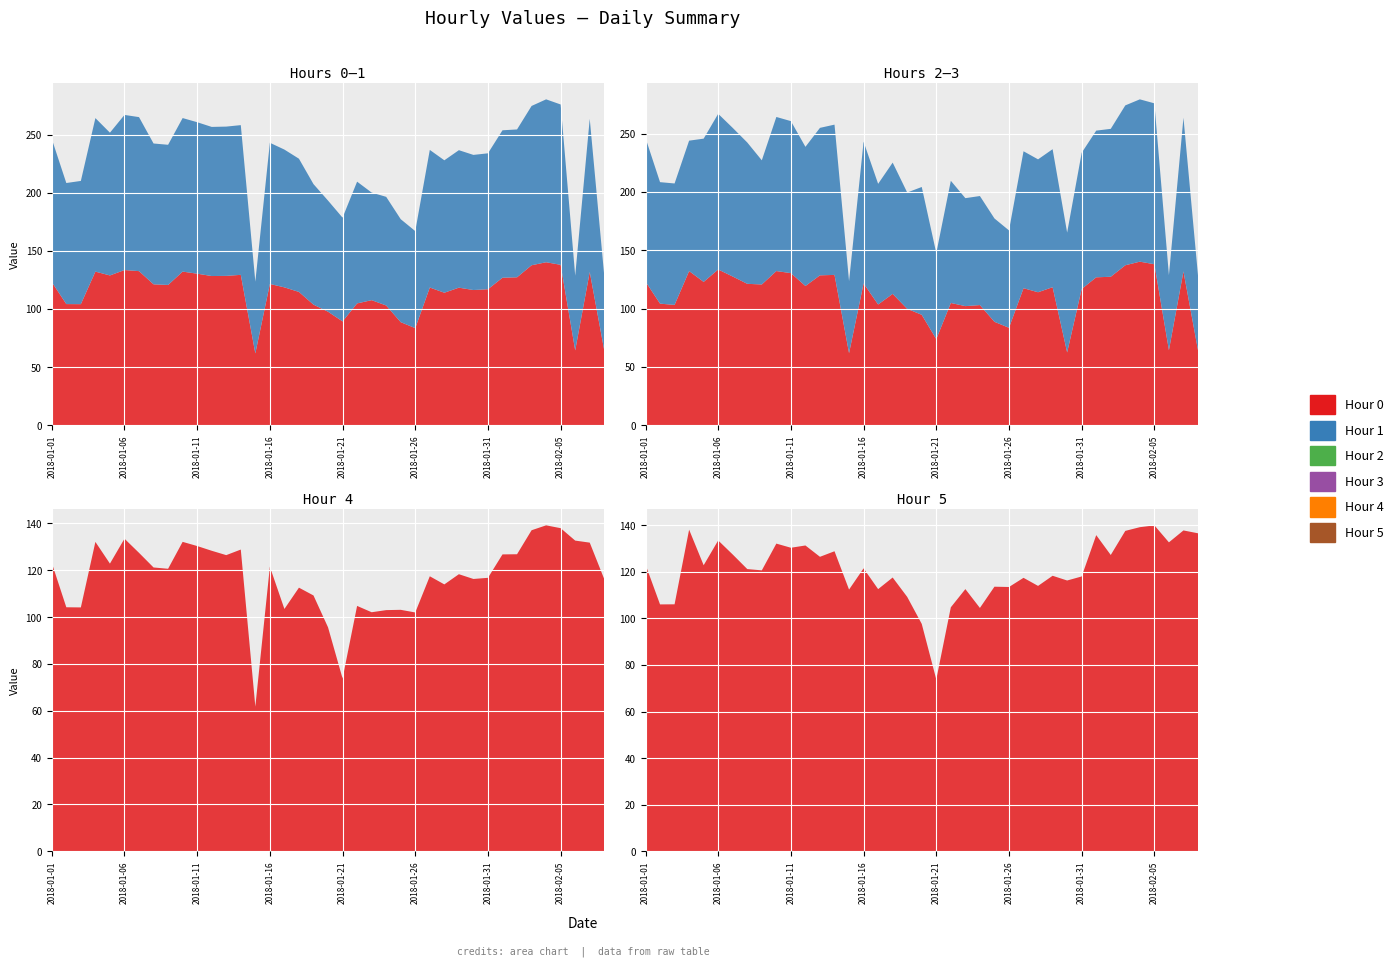

Reading right to left, extract all data points from this chart.

Hour 0: 64.2	131.8	64.3	138.0	140.2	137.6	127.3	126.9	117.0	116.3	118.3	114.0	118.4	83.5	88.6	103.0	107.6	104.8	89.3	97.6	103.7	114.7	118.6	121.5	61.8	129.4	128.5	128.3	130.4	132.2	120.7	121.2	132.6	133.5	128.9	132.1	104.1	104.2	123.2
Hour 1: 64.2	131.8	64.3	138.0	140.2	137.1	127.3	126.9	117.0	116.3	118.3	114.0	118.4	83.5	88.6	93.5	92.6	104.8	89.3	95.6	103.7	114.7	118.6	121.5	61.8	128.9	128.5	128.3	130.4	132.2	120.7	121.2	132.6	133.5	122.9	132.1	106.1	104.2	123.2
Hour 2: 64.2	131.8	64.3	138.0	140.2	137.1	127.3	126.8	116.8	62.4	118.3	114.0	117.4	83.5	88.6	103.0	102.1	104.8	73.8	94.6	99.8	112.6	103.5	121.5	61.8	128.9	128.5	119.3	130.4	132.2	120.7	121.2	127.5	133.5	122.9	132.1	103.1	104.2	123.2
Hour 3: 64.2	131.8	64.3	138.0	139.2	137.1	126.9	125.8	116.8	102.8	118.3	114.0	117.4	83.5	88.6	93.5	92.6	104.8	73.8	109.6	99.8	112.6	103.5	121.5	61.8	128.9	126.5	119.3	130.4	132.2	106.5	121.2	127.5	133.5	122.9	111.8	104.1	104.2	123.2
Hour 4: 116.2	131.8	132.7	138.0	139.2	137.1	126.9	126.8	116.8	116.3	118.3	114.0	117.4	102.0	103.1	103.0	102.1	104.8	73.8	95.6	109.3	112.6	103.5	121.5	61.8	128.9	126.5	128.3	130.4	132.2	120.7	121.2	127.5	133.5	122.9	132.1	104.1	104.2	123.2
Hour 5: 136.6	137.8	132.7	140.0	139.2	137.6	127.3	135.8	118.0	116.3	118.3	114.0	117.4	113.5	113.6	104.5	112.6	104.8	73.8	97.6	109.3	117.6	112.6	121.5	112.4	128.9	126.5	131.3	130.4	132.2	120.7	121.2	127.5	133.5	122.9	138.1	106.1	106.0	123.2